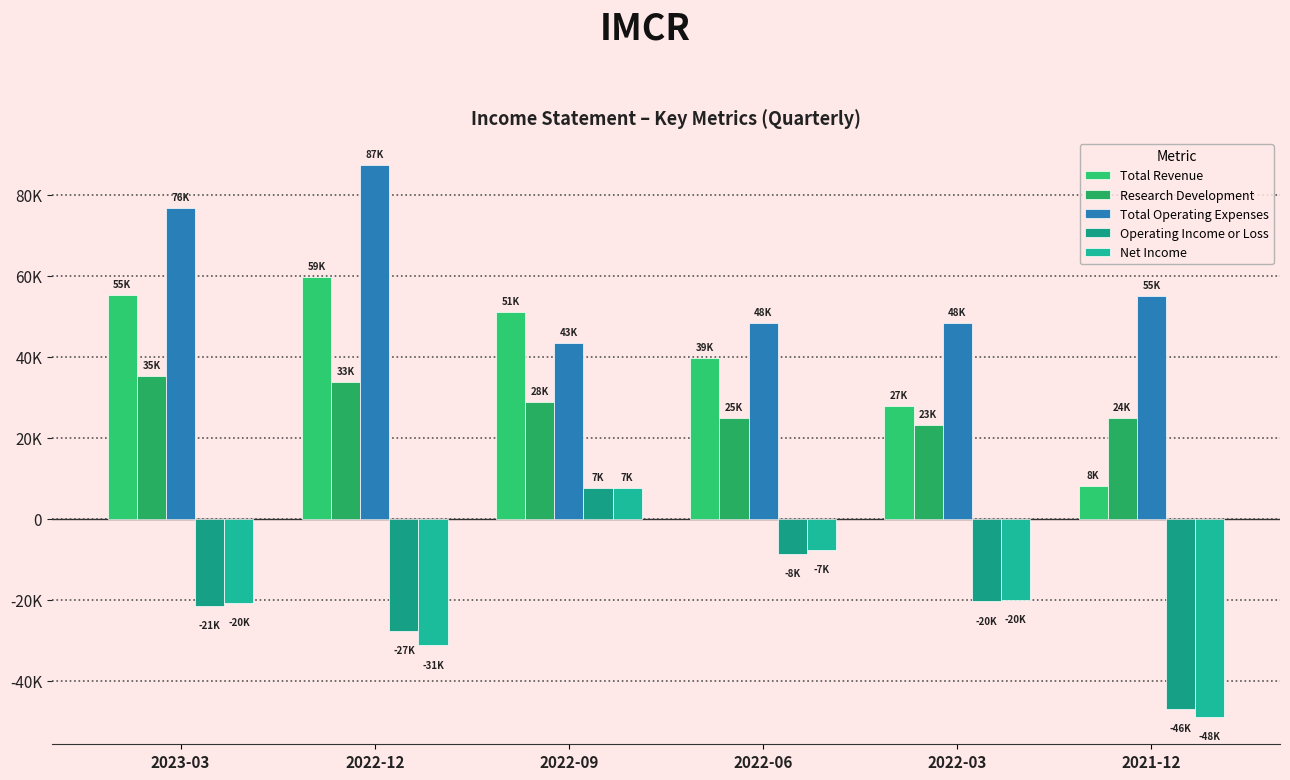

Rank the categories by Operating Income or Loss value from lowest to highest.

2021-12, 2022-12, 2023-03, 2022-03, 2022-06, 2022-09